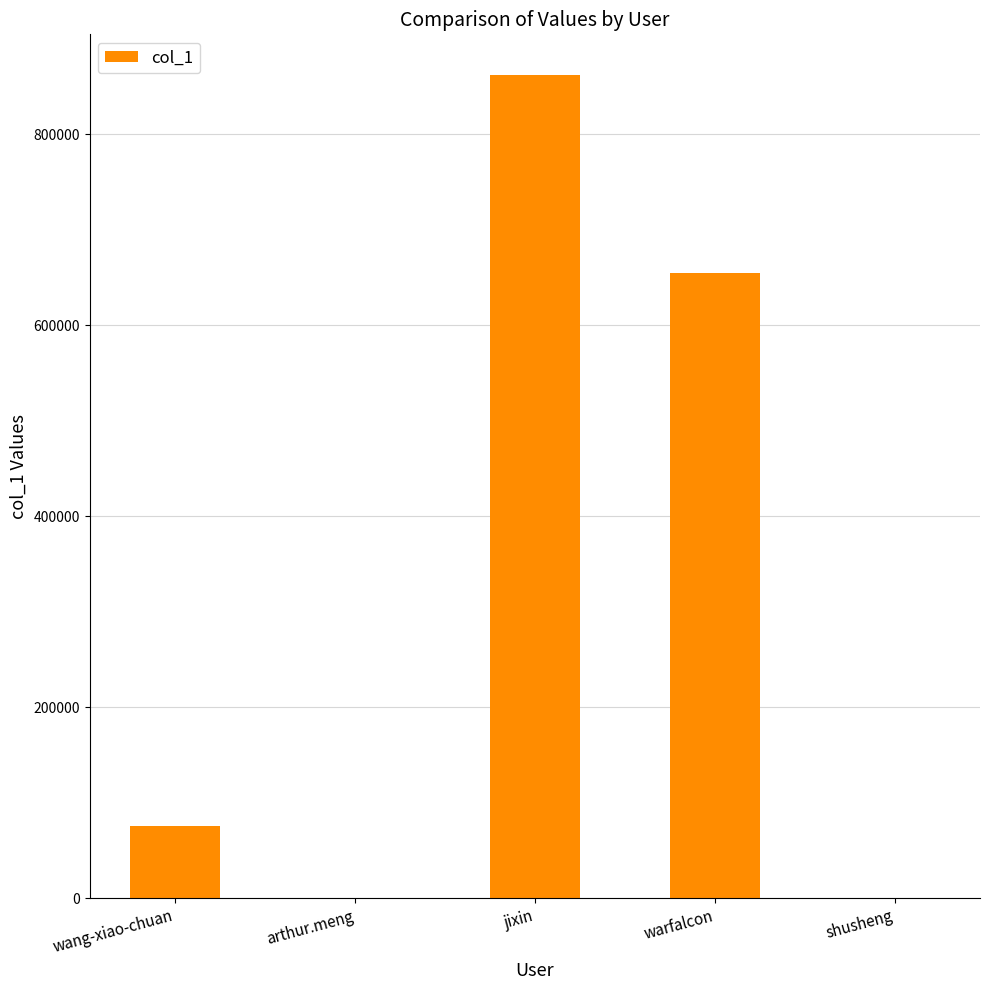

Between shusheng and warfalcon, which is larger?

warfalcon